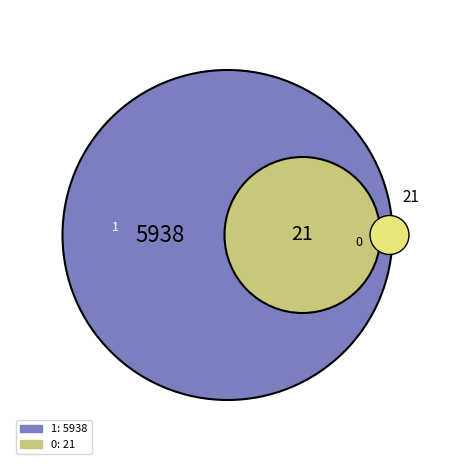

To the nearest percent, what is the average slice percentage?

50%